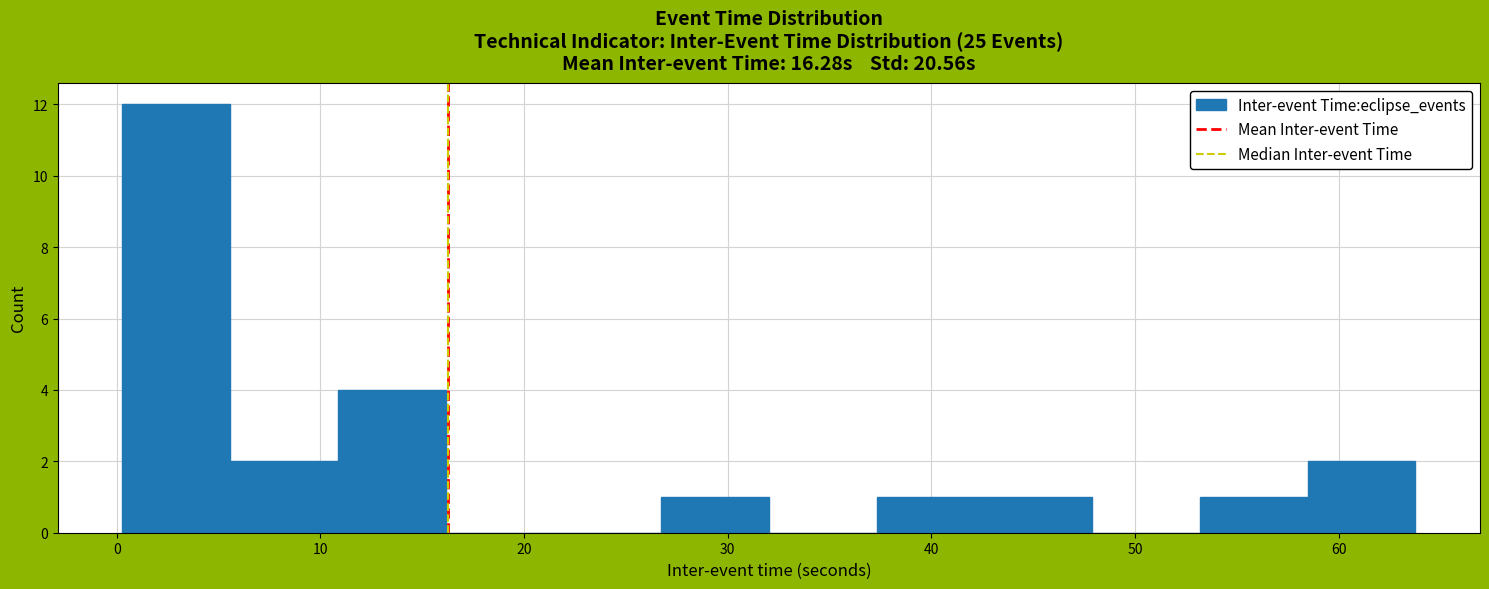

Reading left to right, transcribe this chart: for each bar, give the range it covers on the x-axis and its height. Neither the bar edges nor the heights are printed on the chart, so give them approximately, as read against the axes.

0 to 6: 12
6 to 11: 2
11 to 16: 4
16 to 21: 0
21 to 27: 0
27 to 32: 1
32 to 37: 0
37 to 43: 1
43 to 48: 1
48 to 53: 0
53 to 58: 1
58 to 64: 2